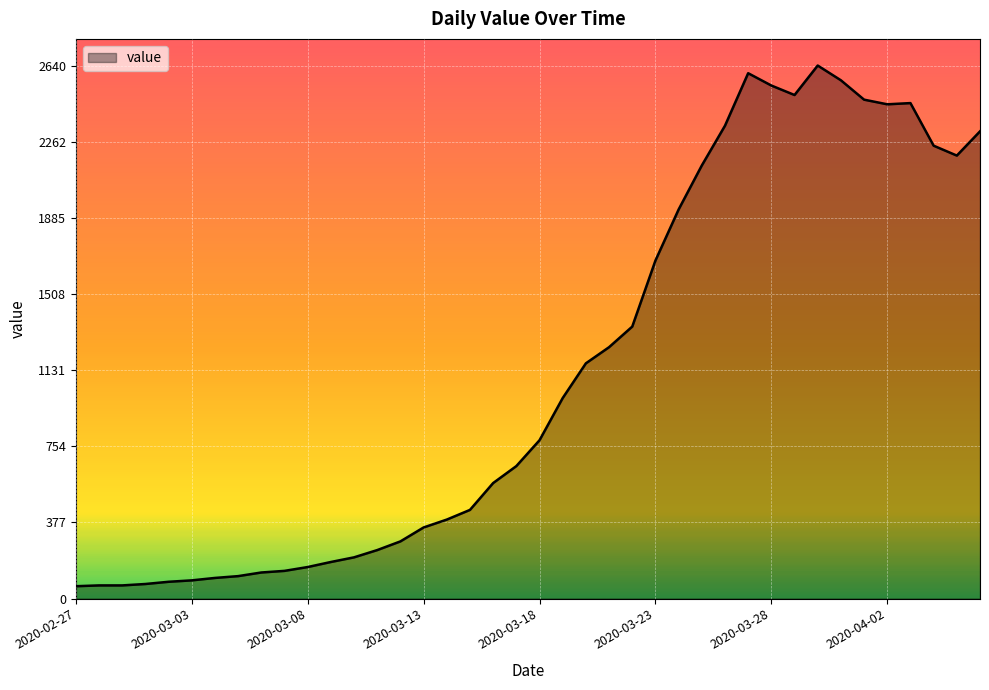

What is the difference between the maximum and minimum values?

2579